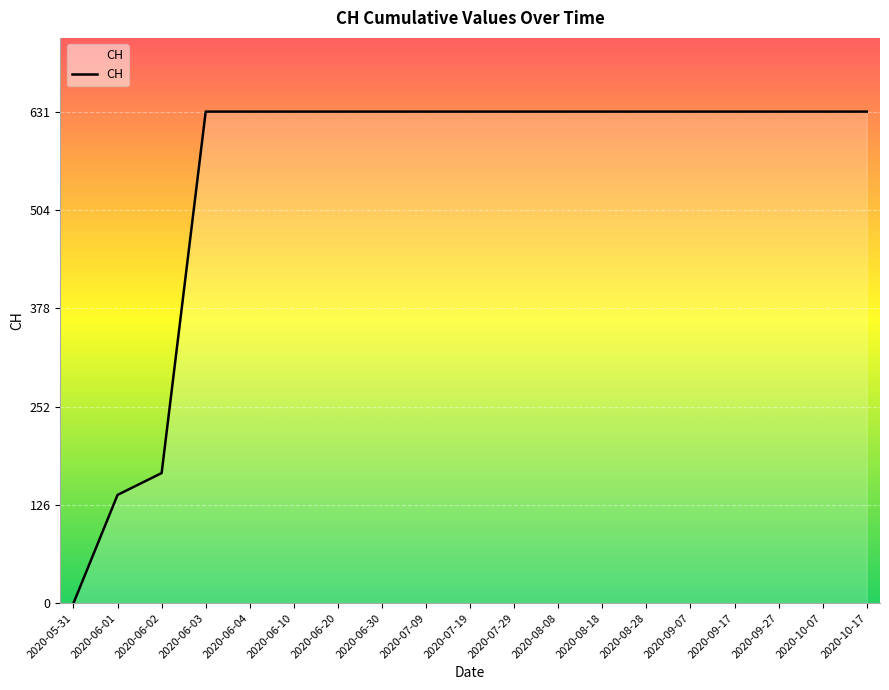

True or false: the data shows 631 at 2020-07-19.

True